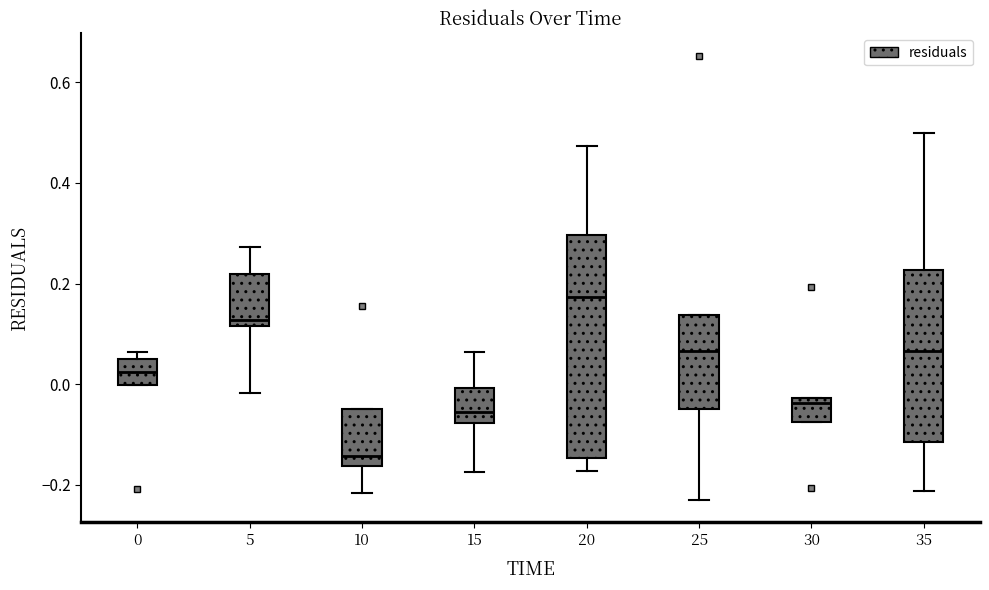

Which box is the tallest, from its lower edge to its upper edge?

20